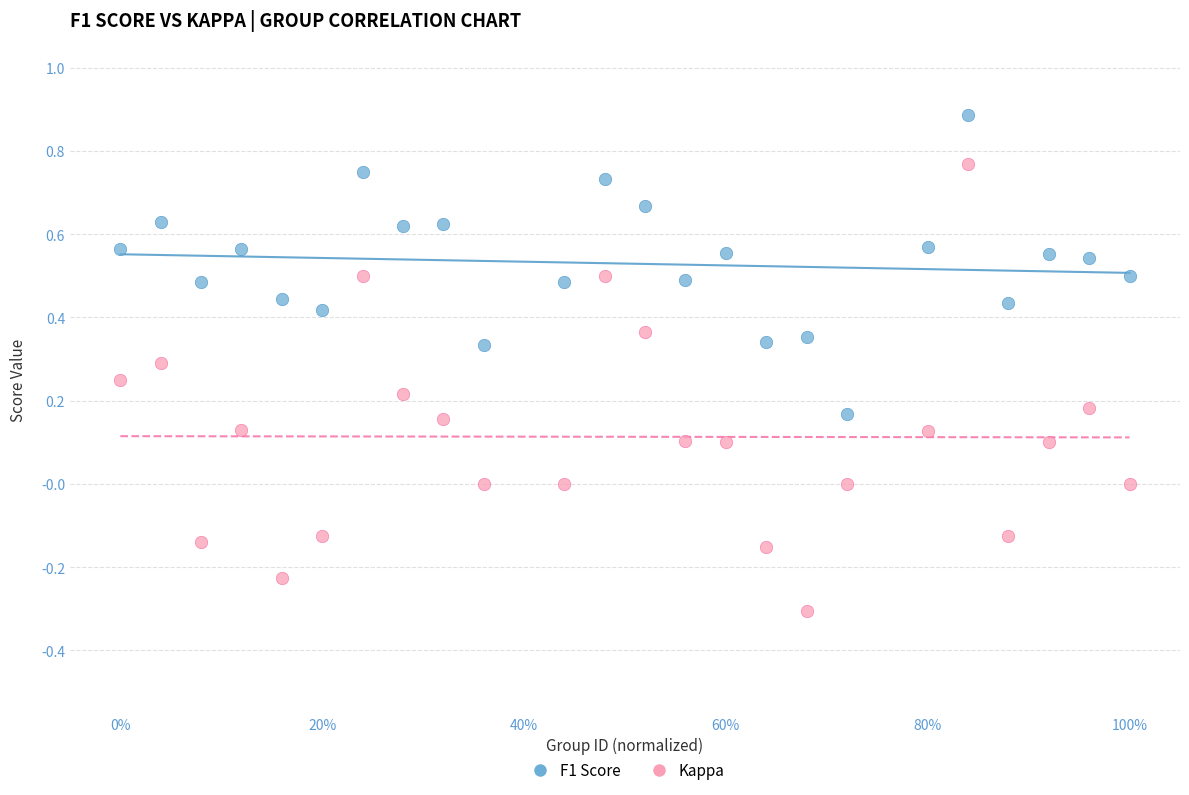

Which series has the widest spread of Y values?

Kappa